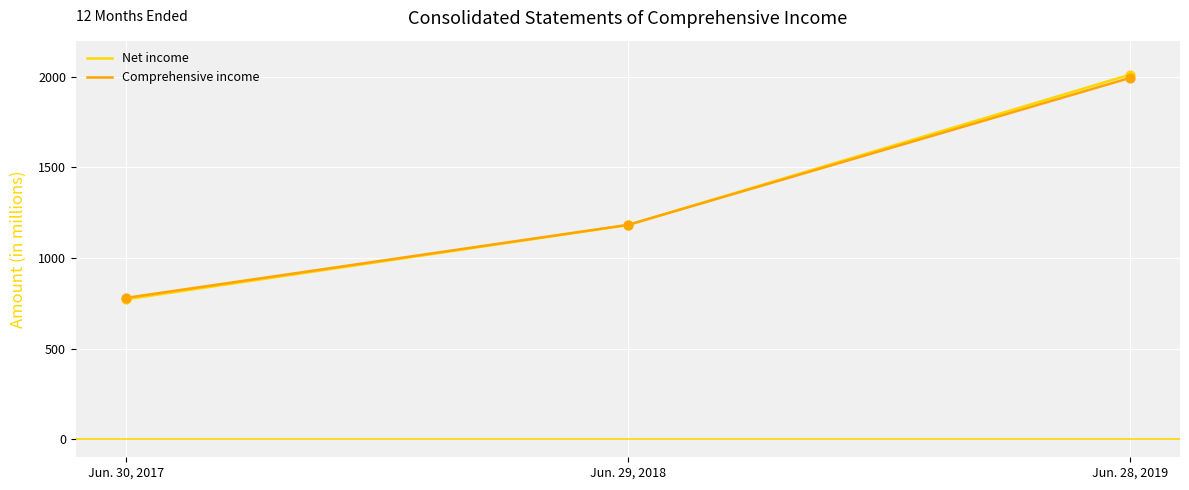

Which series has the widest spread of values?

Net income